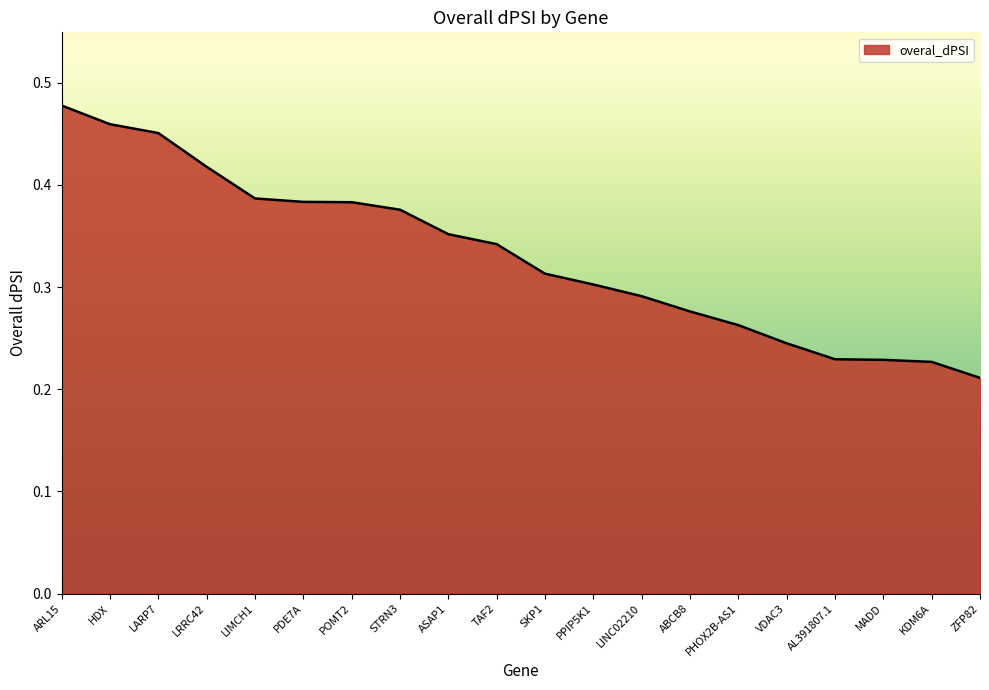

Which has a higher value, HDX or ASAP1?

HDX